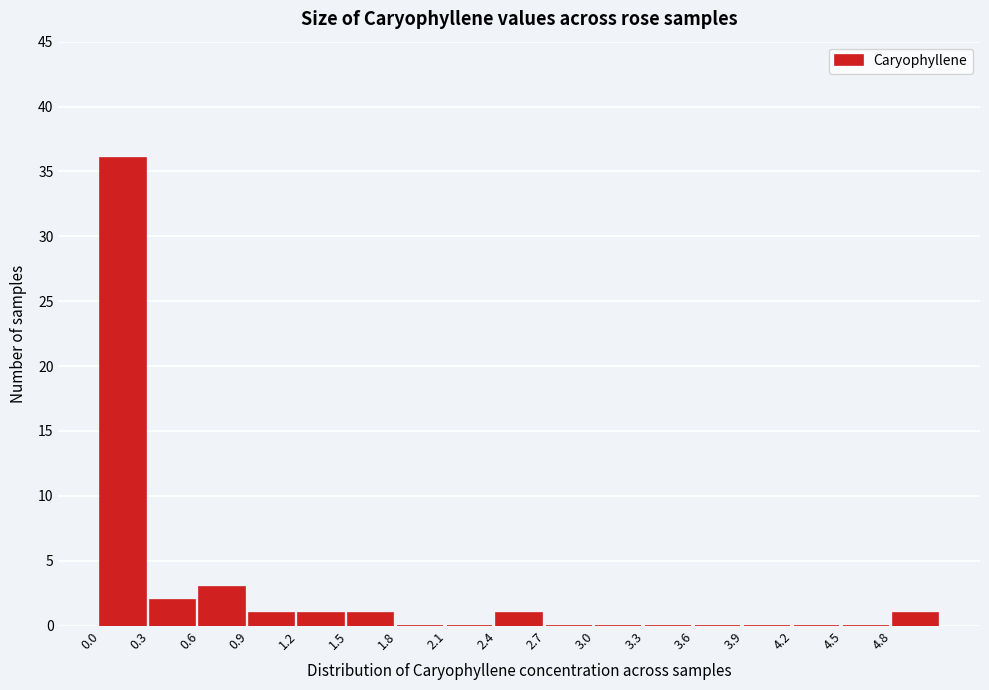

What is the height of the bar covering 0.6 to 0.9 on the x-axis? The values are not printed on the chart, so give them approximately, as read against the axis.

3